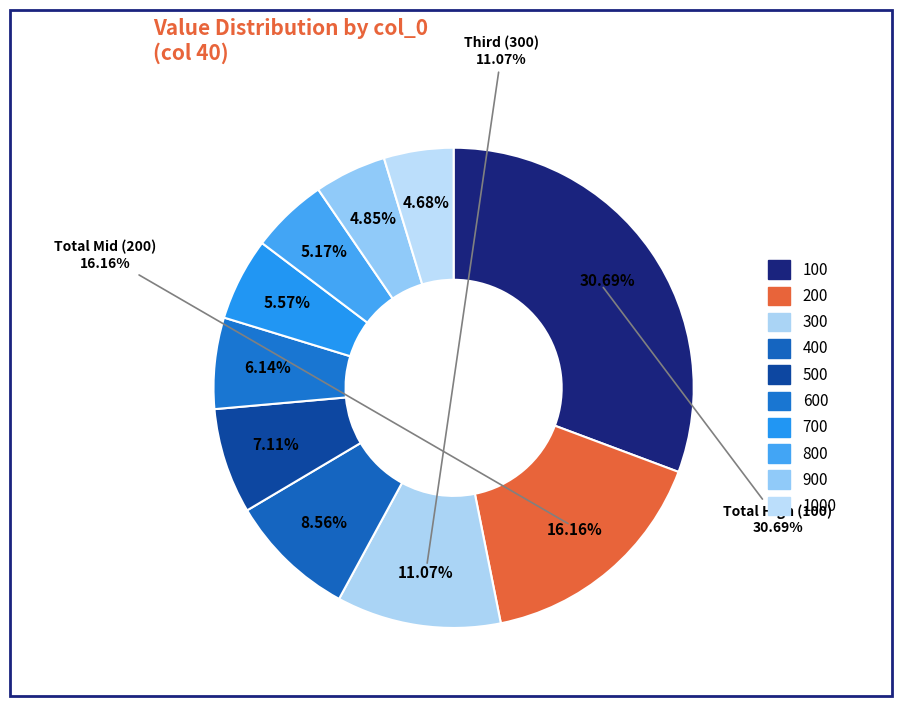

Which has a higher value, 400 or 1000?

400